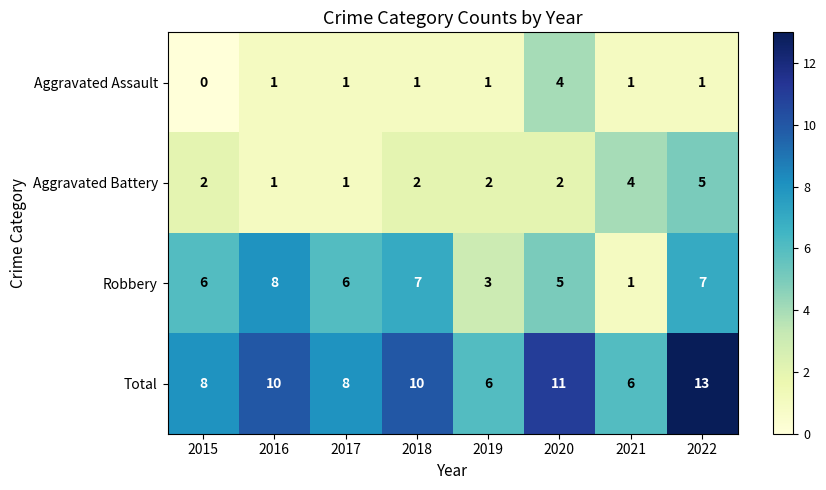

Which series changed the most between 2016 and 2019?

Robbery